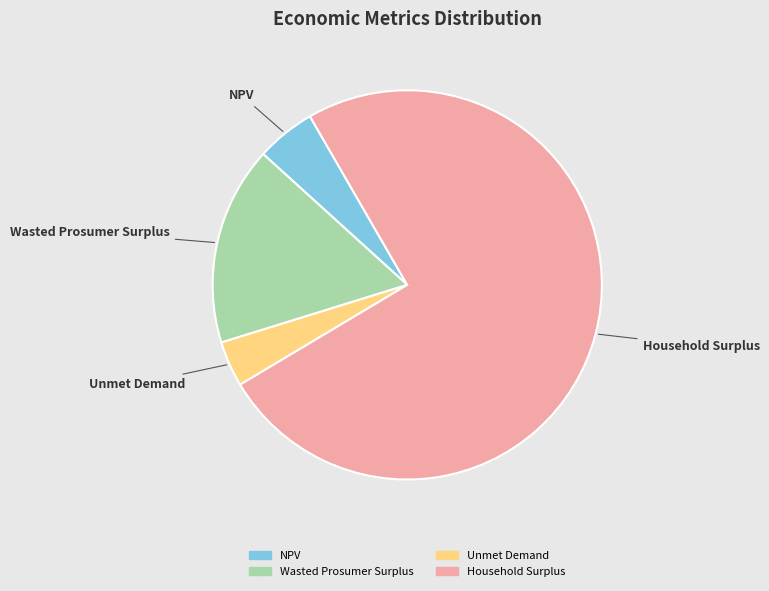

Count the number of slices in the pie.

4